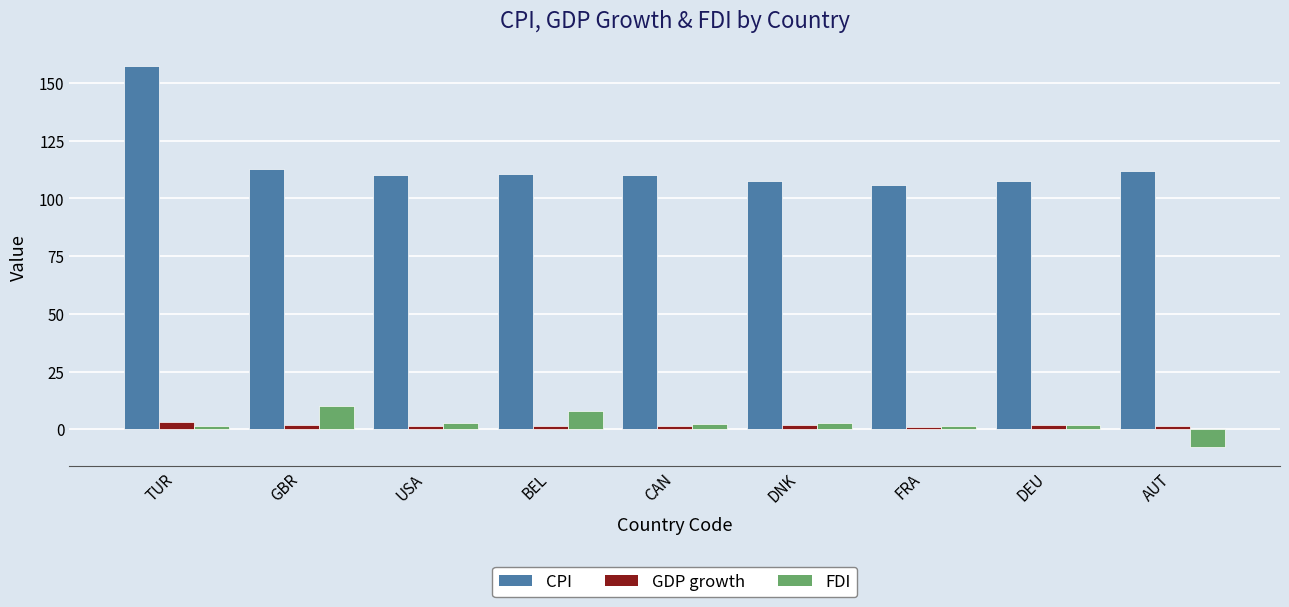

What value does the CPI series have at FRA?

105.8